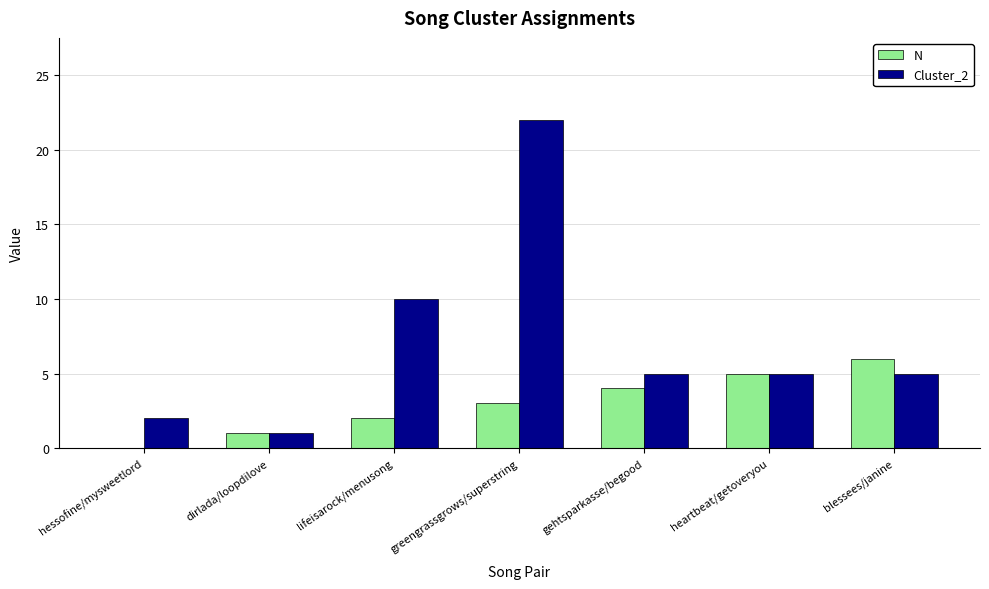

Reading right to left, list all the values displayed in this chart.

N: blessees/janine=6	heartbeat/getoveryou=5	gehtsparkasse/begood=4	greengrassgrows/superstring=3	lifeisarock/menusong=2	dirlada/loopdilove=1	hessofine/mysweetlord=0
Cluster_2: blessees/janine=5	heartbeat/getoveryou=5	gehtsparkasse/begood=5	greengrassgrows/superstring=22	lifeisarock/menusong=10	dirlada/loopdilove=1	hessofine/mysweetlord=2